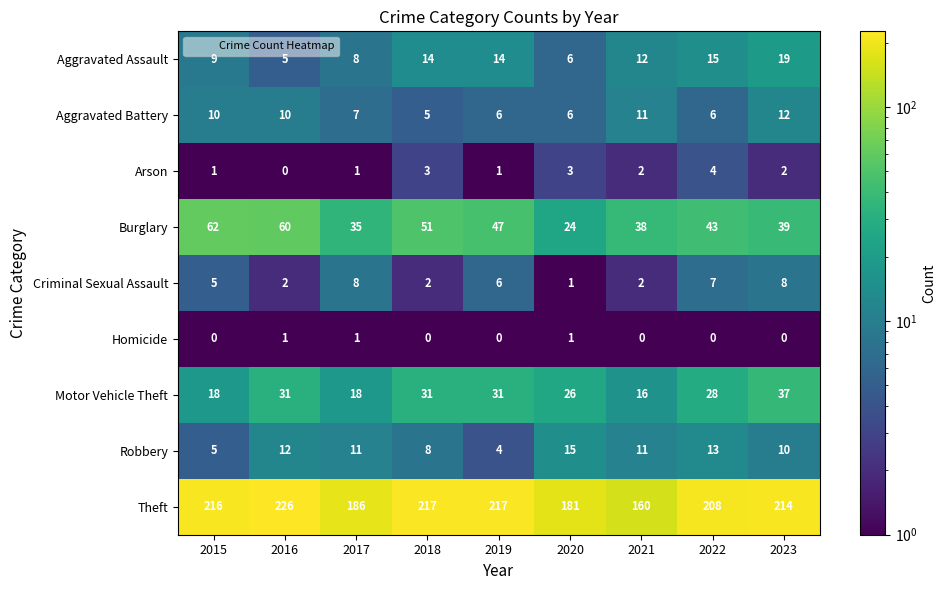

Is it true that Aggravated Assault equals 14 at 2018?

True